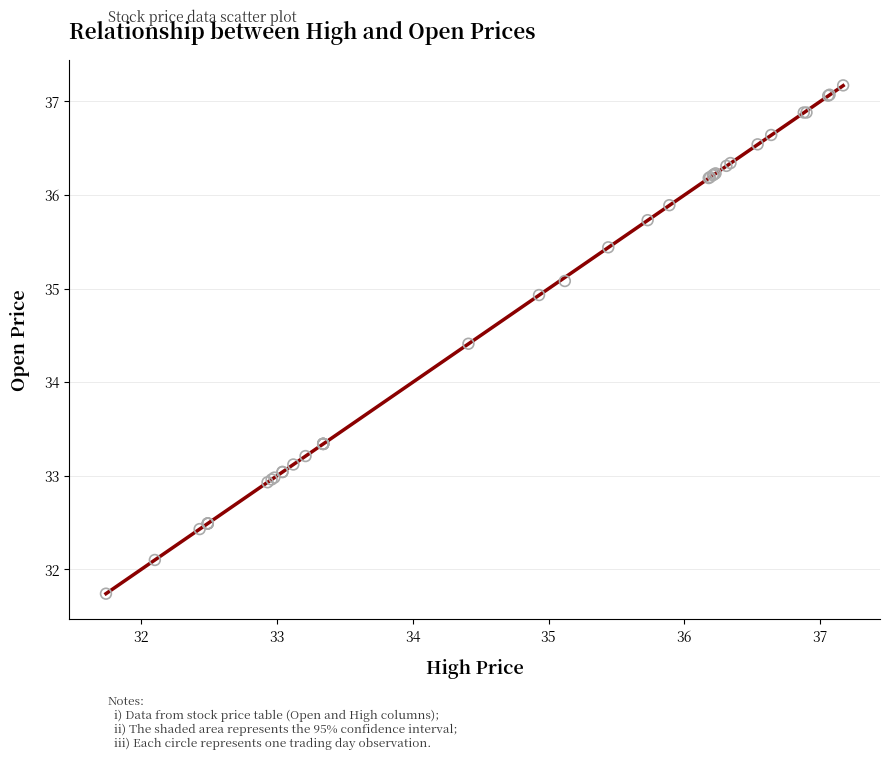

What Y value in the scatter plot is closest to 34?

34.4